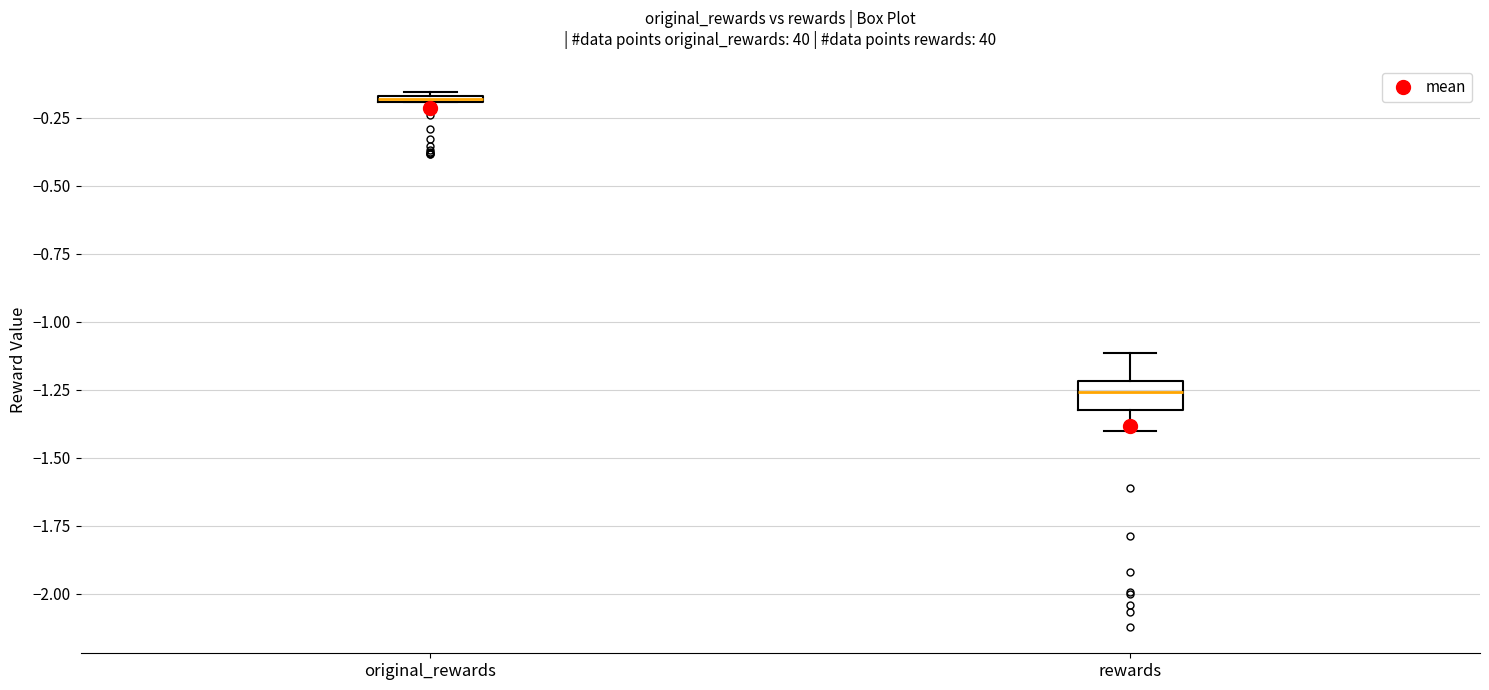

Comparing the boxes themselves (not the whiskers), which one is the tallest?

rewards